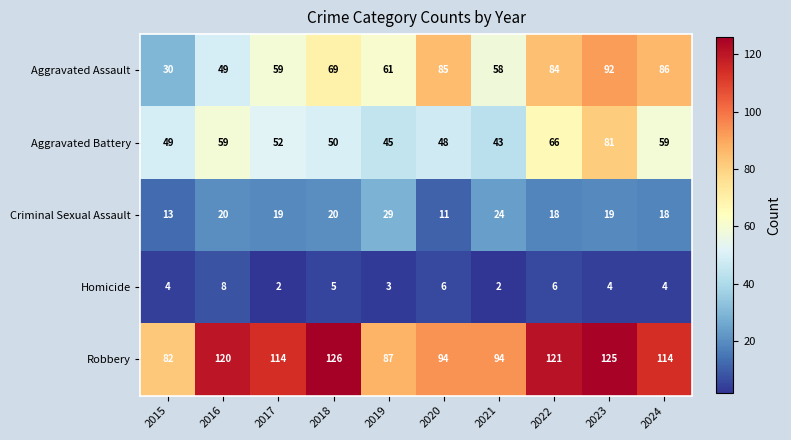

Between 2016 and 2022, which series saw the biggest shift?

Aggravated Assault